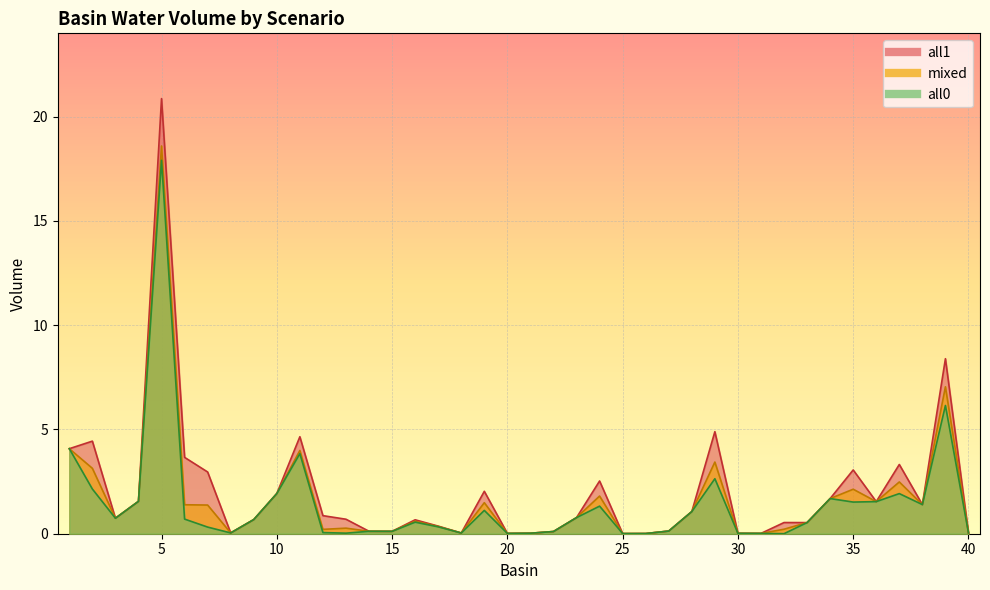

At 29, list the series in order from largest to smallest.

all1, mixed, all0